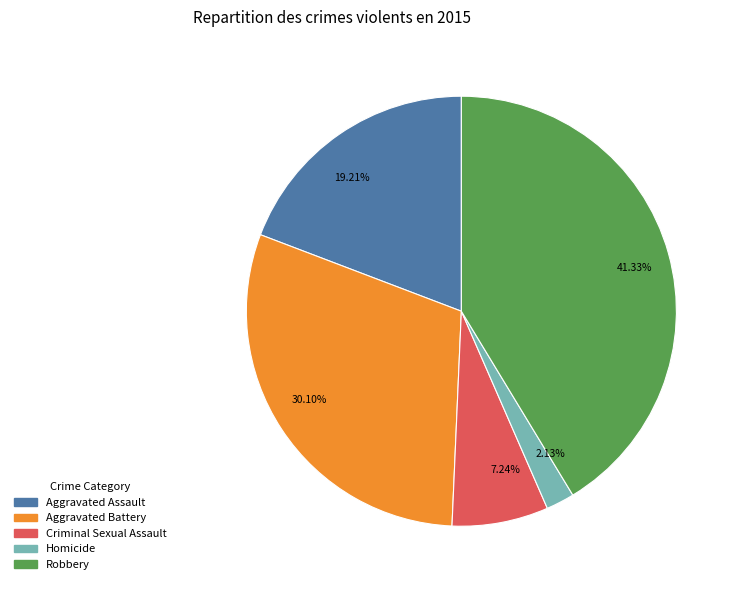

Does Homicide account for over 50% of the chart?

No